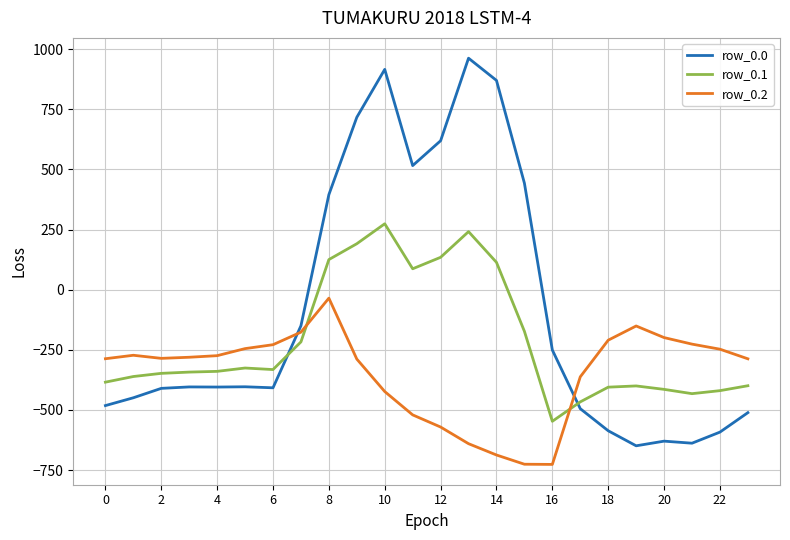

Which series has the widest spread of values?

row_0.0